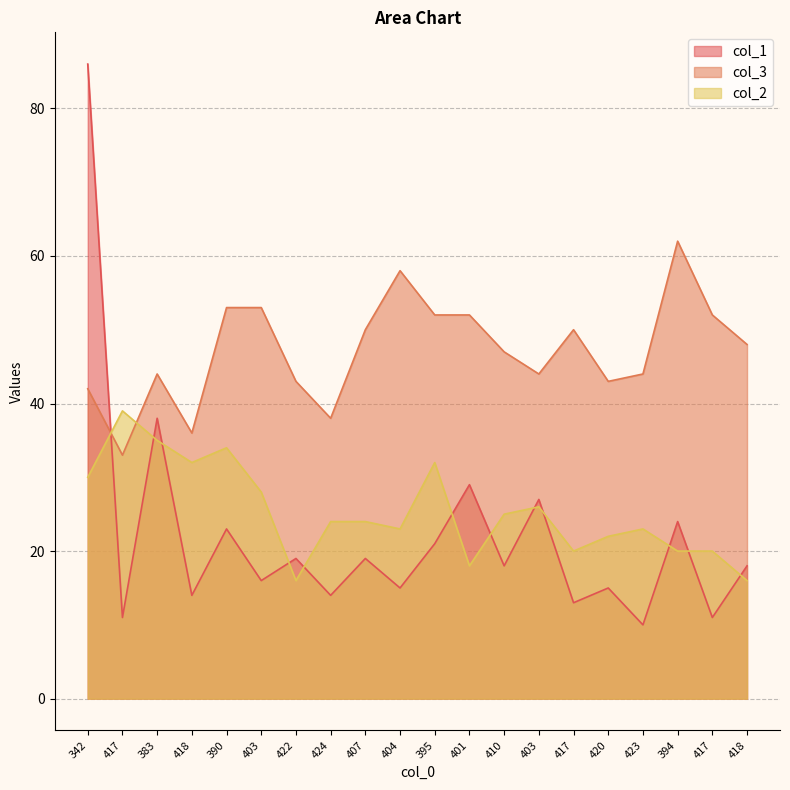

Which series has the largest range (max minus min)?

col_1